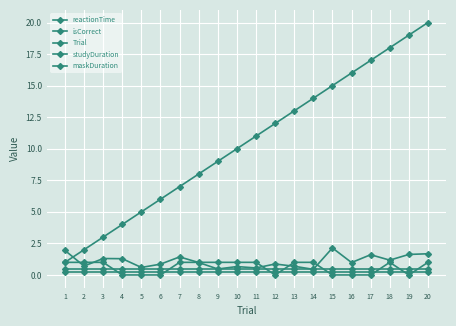

True or false: Trial has a value of 11.0 at 11.

True